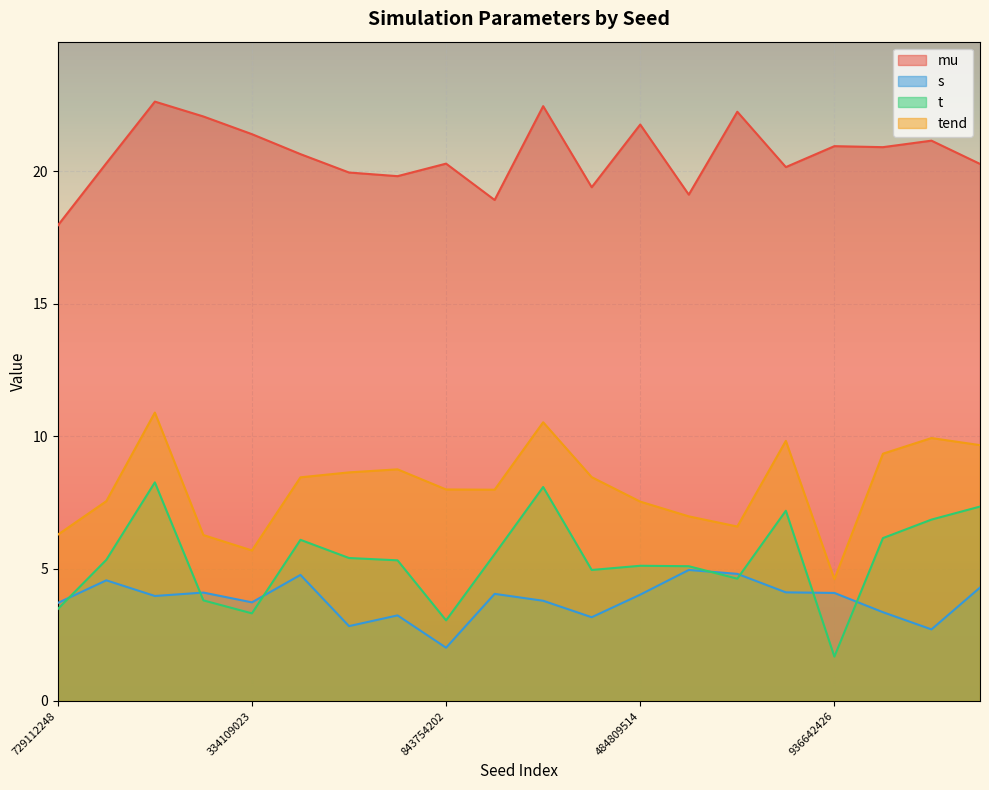

How many categories are shown in the chart?

20